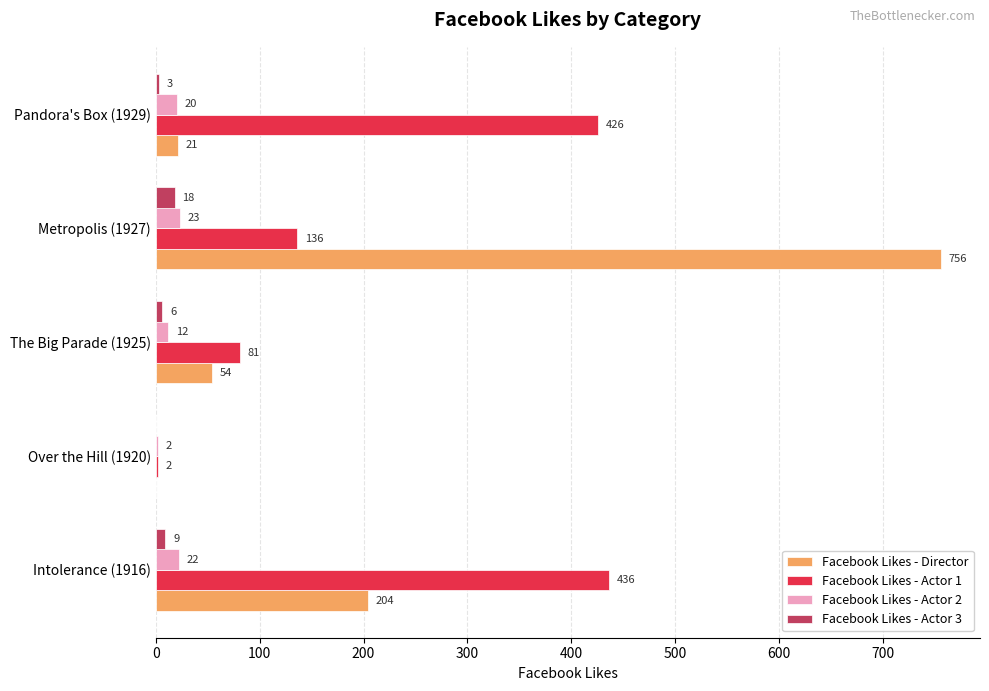

What is the sum of the Facebook Likes - Actor 1 values at Metropolis (1927) and Over the Hill (1920)?

138